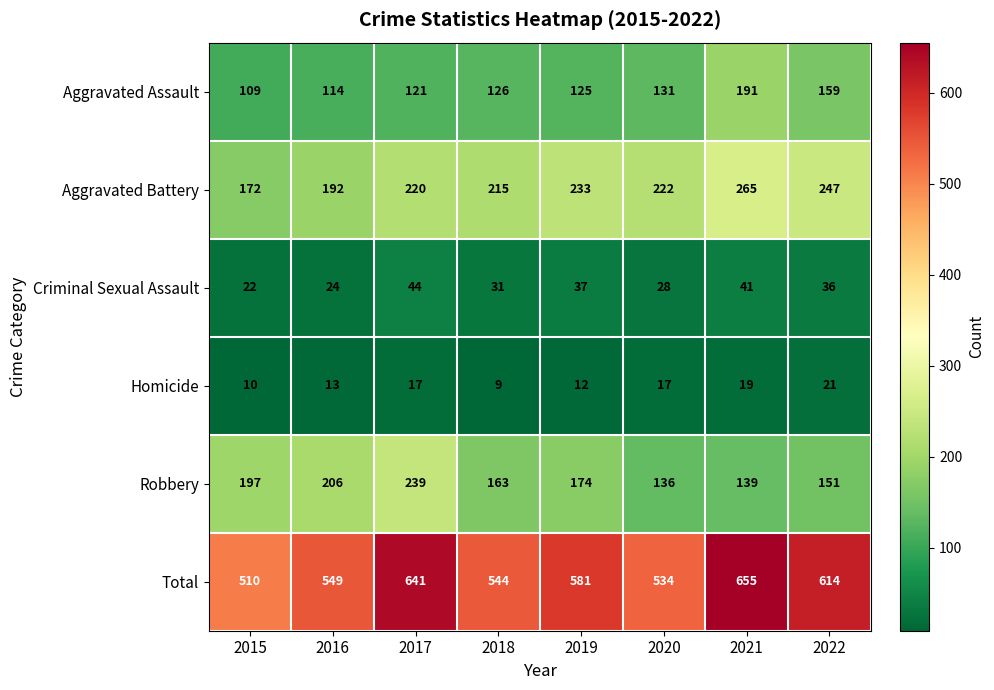

List the series in order of their peak value, highest first.

Total, Aggravated Battery, Robbery, Aggravated Assault, Criminal Sexual Assault, Homicide